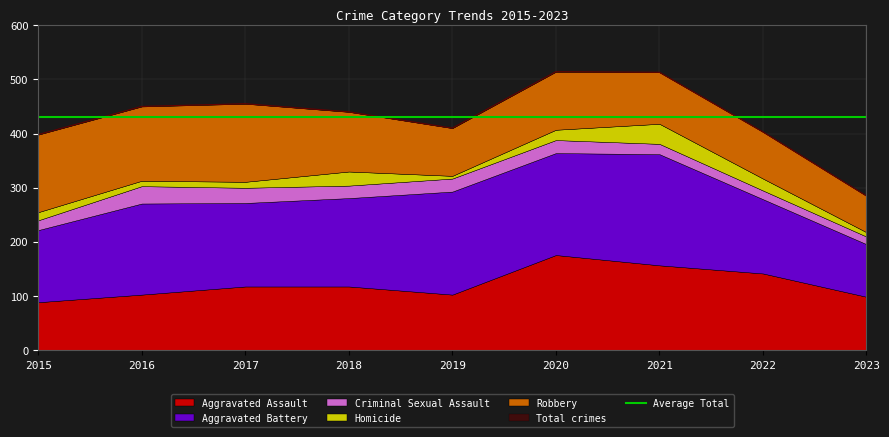

At which label is Criminal Sexual Assault closest to 23?

2018